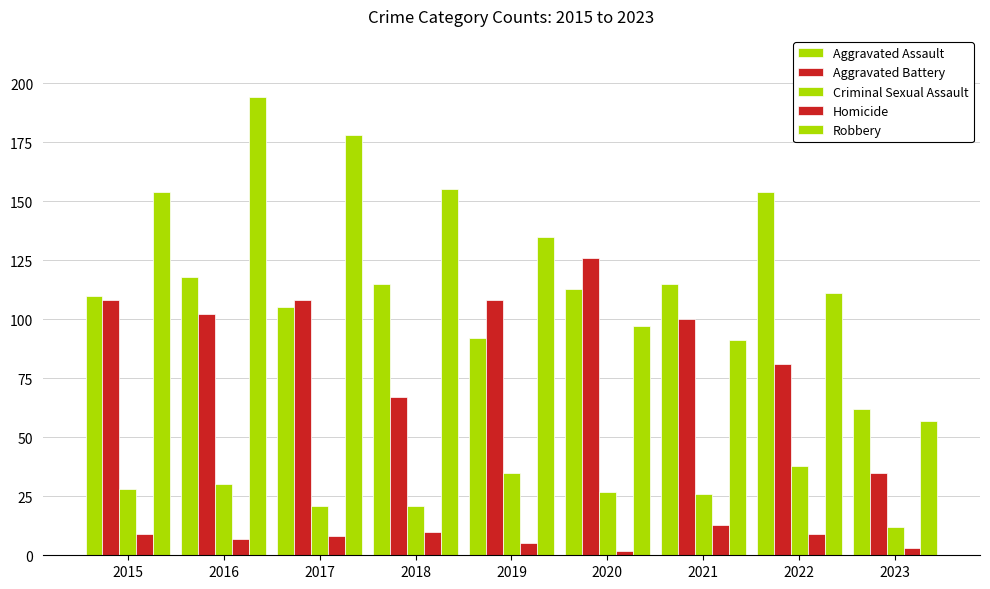

What is the difference between the second highest and second lowest values in the Criminal Sexual Assault series?

14